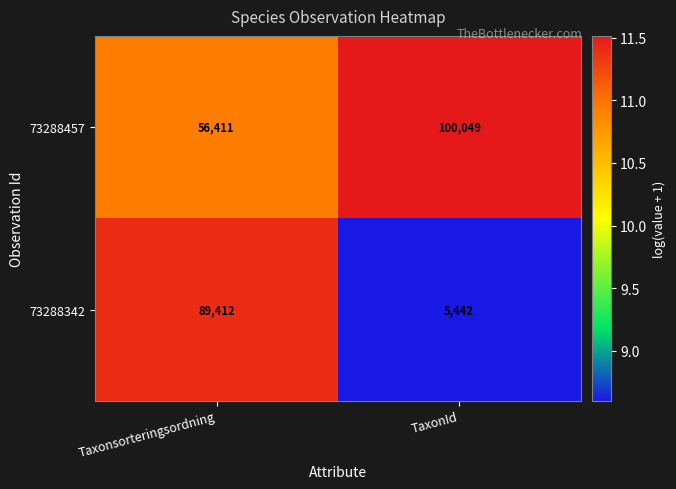

Rank the series by their maximum value, from lowest to highest.

73288342, 73288457